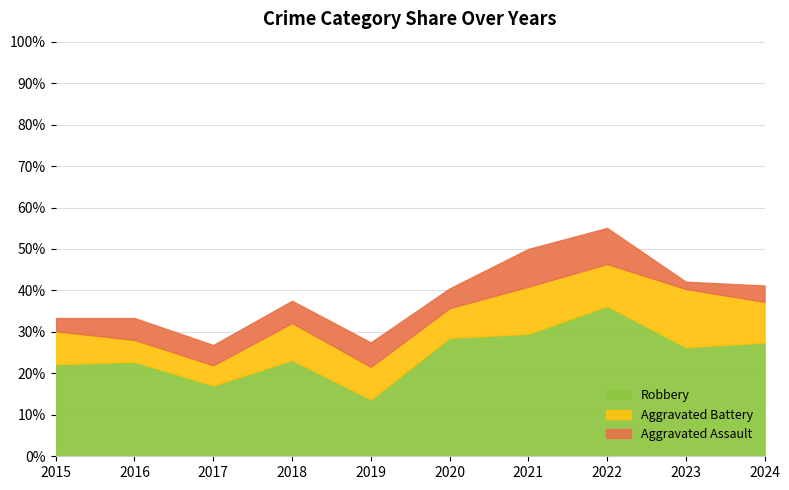

What is the total value across all series at 2015?

33.3